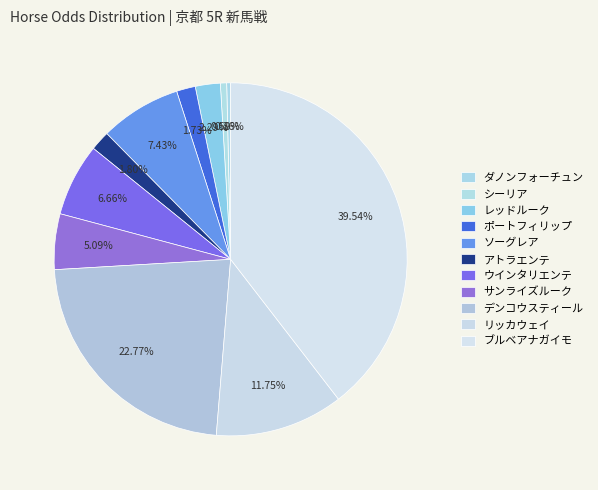

Rank the categories by value from highest to lowest.

ブルベアナガイモ, デンコウスティール, リッカウェイ, ソーグレア, ウインタリエンテ, サンライズルーク, レッドルーク, アトラエンテ, ポートフィリップ, シーリア, ダノンフォーチュン